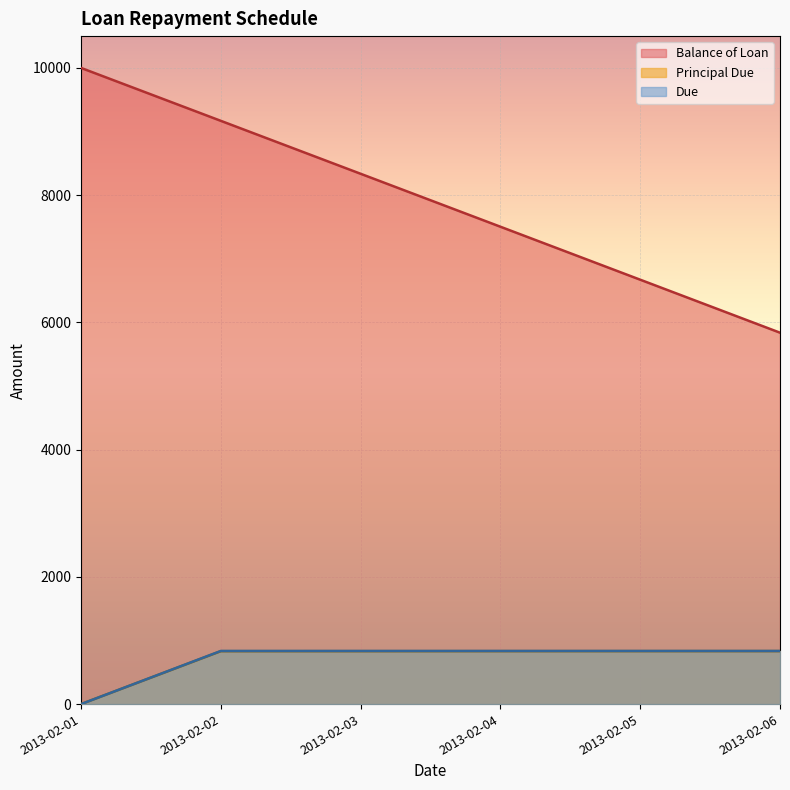

Count the number of data series in this chart.

3